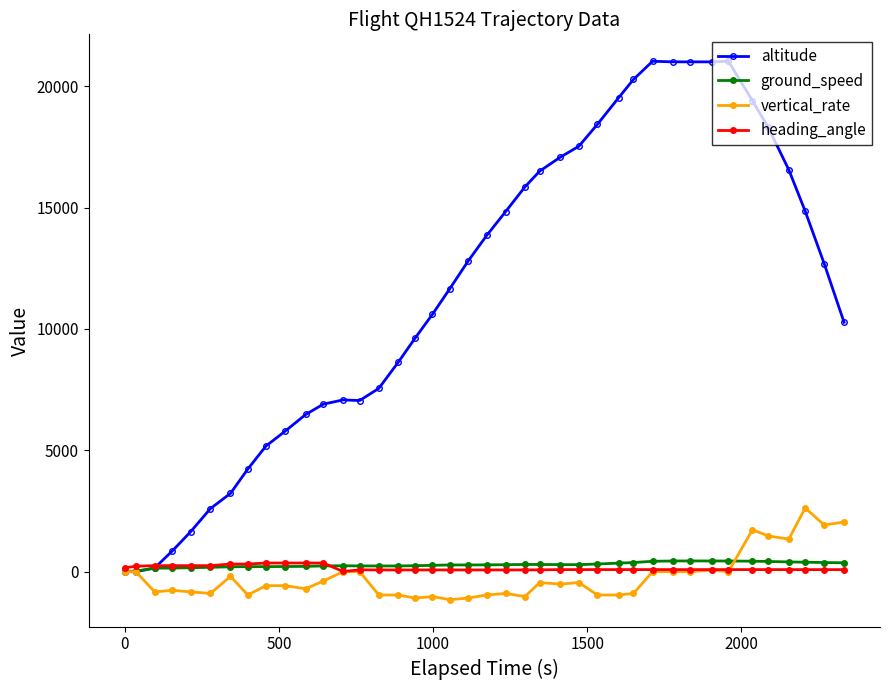

Which series has the largest total across all categories?

altitude